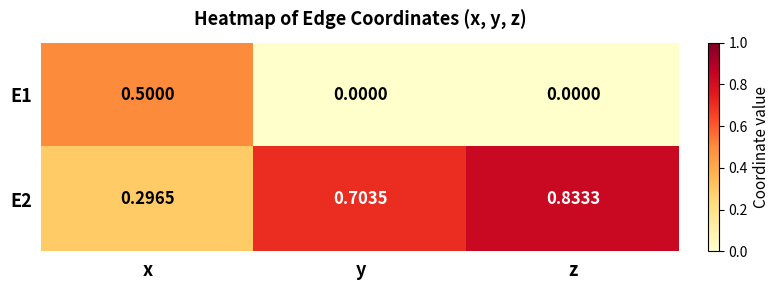

What is the spread (max minus min) of values at y?

0.7